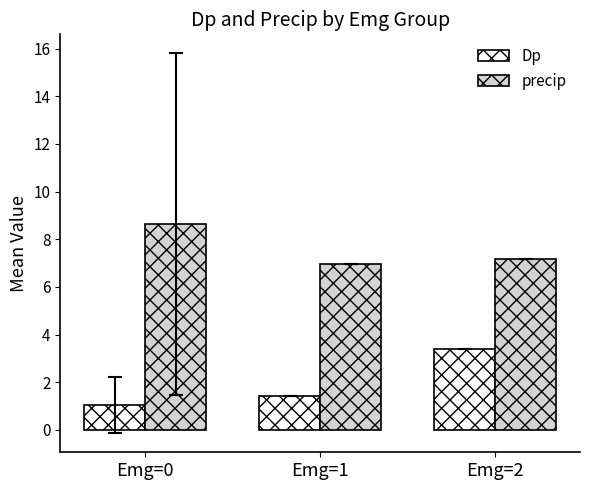

What is the greatest value displayed?

8.6